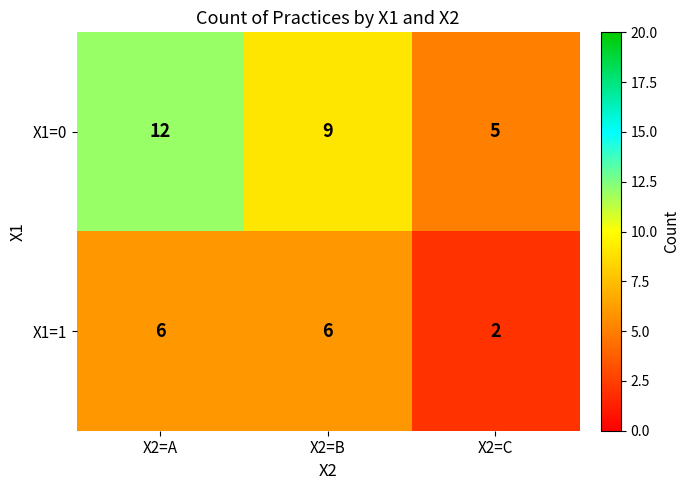

Read the X1=1 value at X2=A.

6